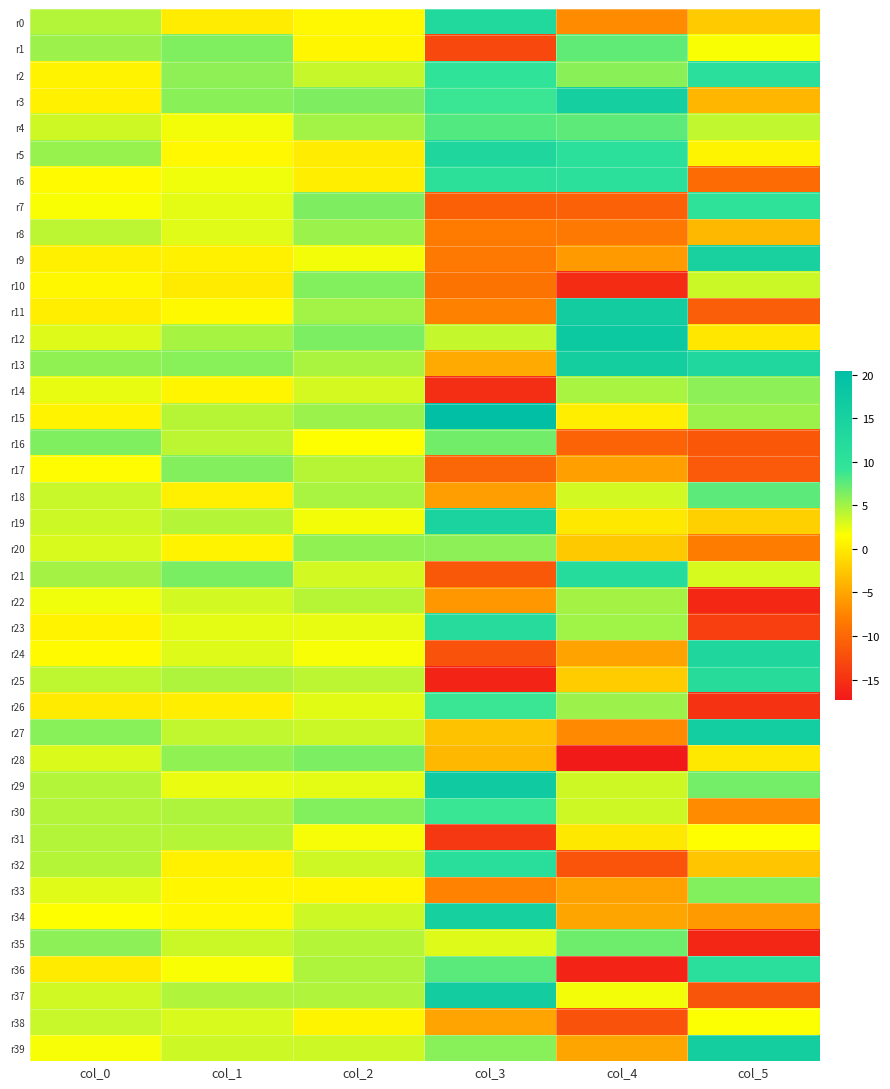

List the series in order of their peak value, highest first.

r15, r12, r29, r37, r11, r27, r39, r13, r3, r34, r9, r19, r24, r5, r0, r23, r21, r25, r32, r36, r2, r6, r7, r30, r26, r4, r18, r1, r35, r16, r28, r10, r33, r17, r20, r14, r8, r22, r31, r38